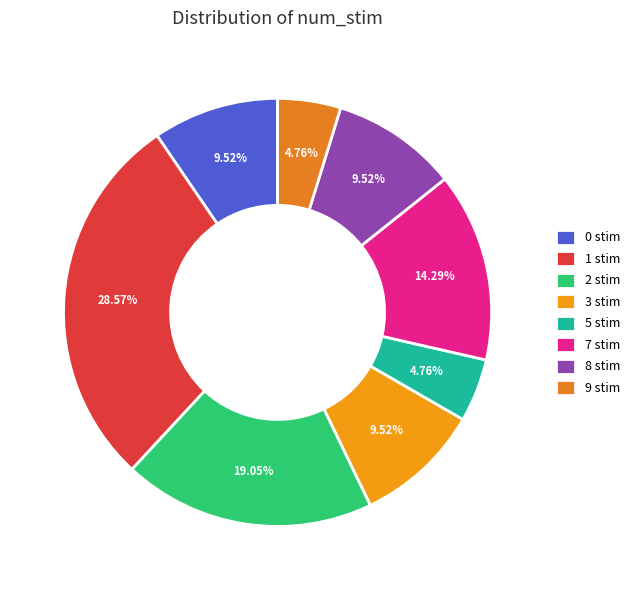

How much of the chart is everything except 0 stim?

90.5%